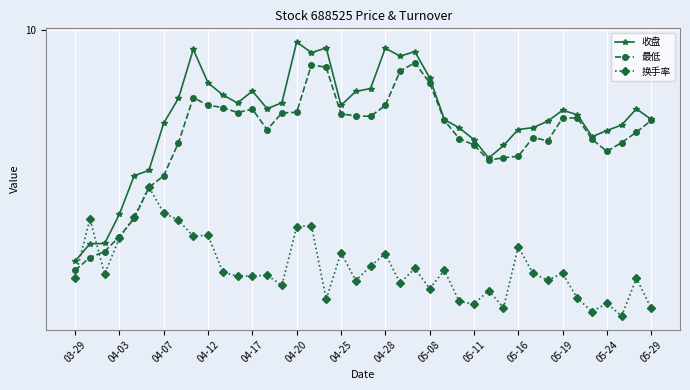

Is this an area chart (filled region under the line)?

No